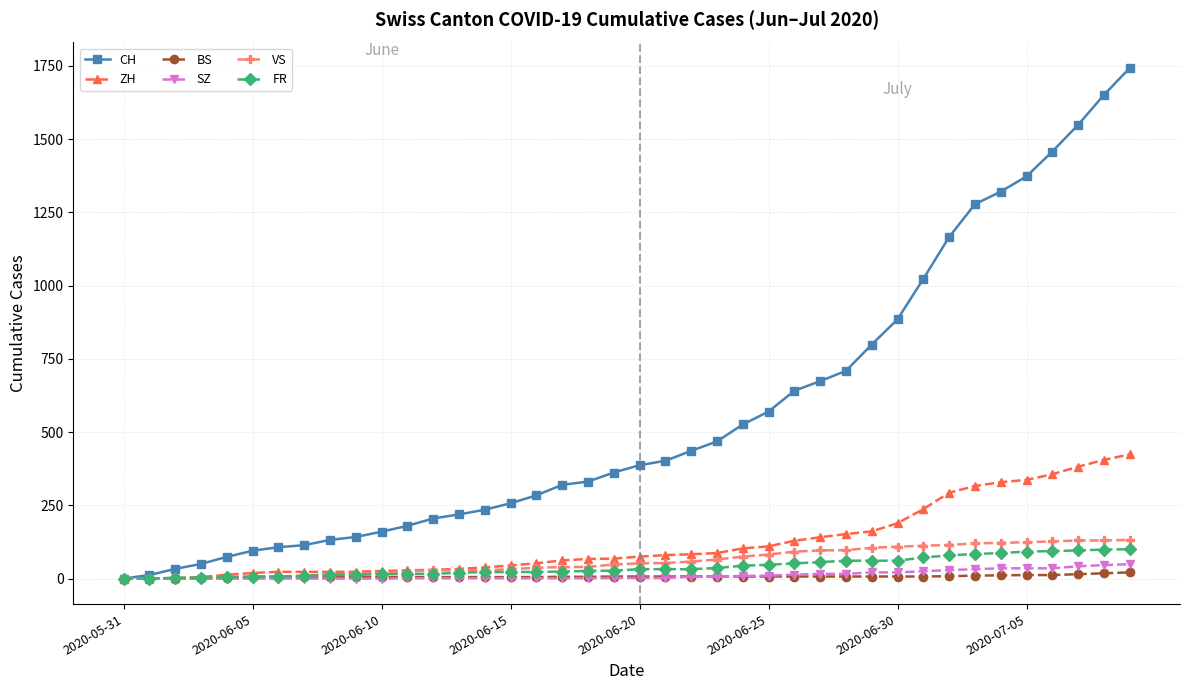

Which series has the largest total across all categories?

CH